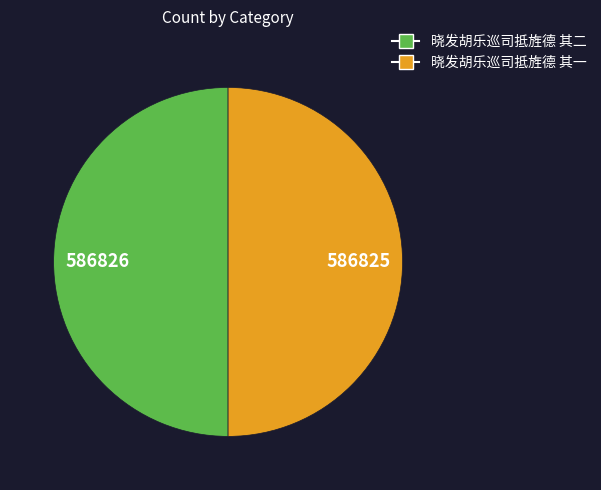

Approximately how many times larger is the value at 晓发胡乐巡司抵旌德 其一 compared to 晓发胡乐巡司抵旌德 其二?

1.0